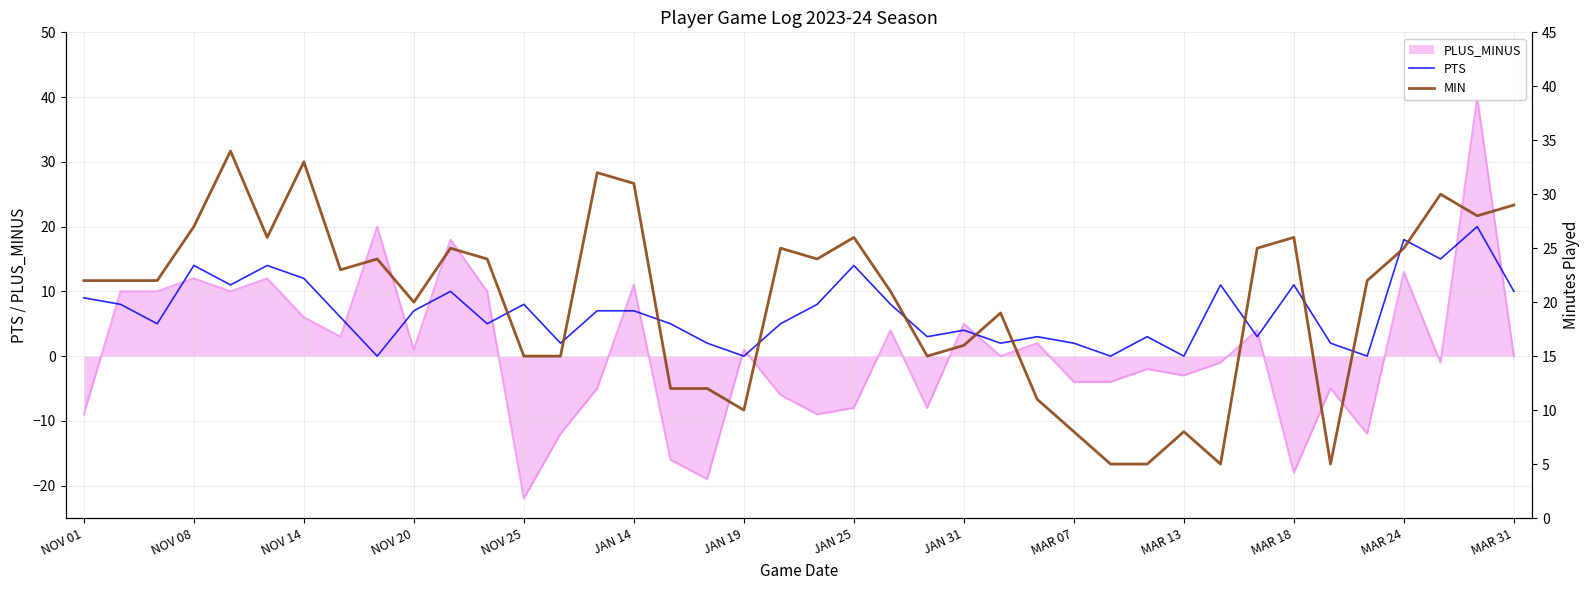

Is it true that MIN equals 13 at 25?

False